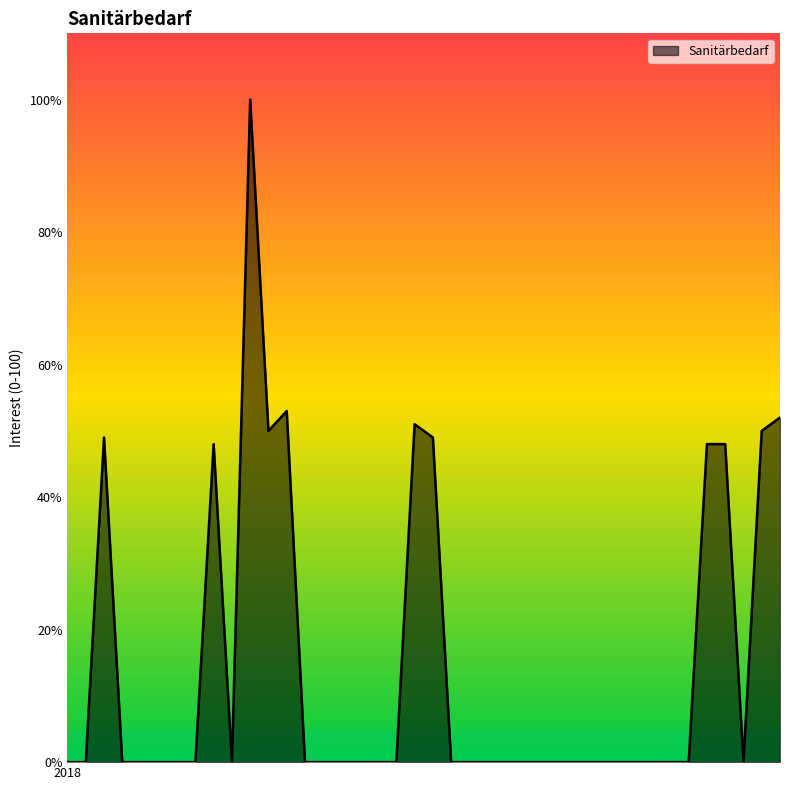

What is the greatest value displayed?

100